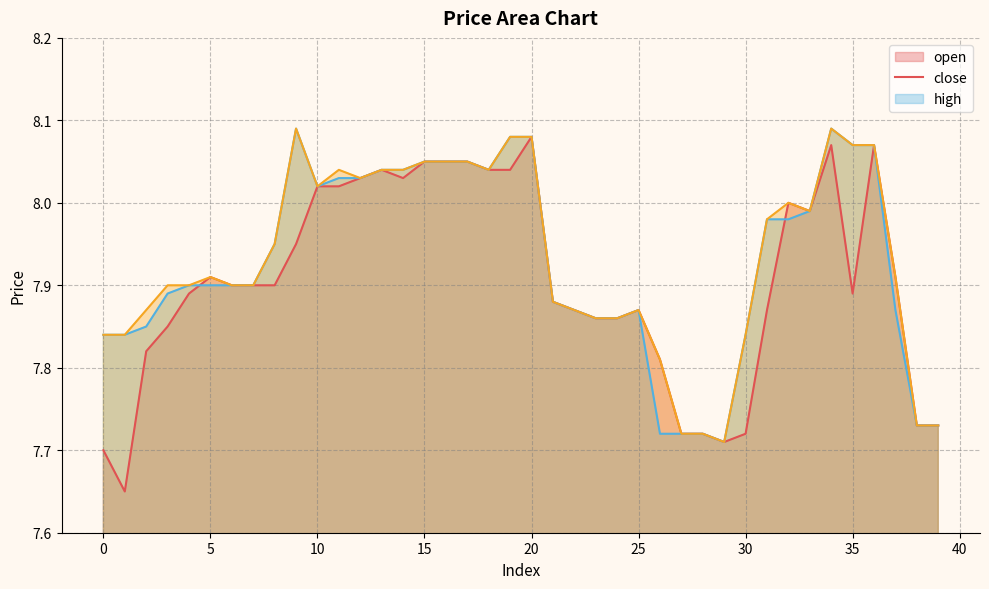

Between 32 and 20, which is larger?

20